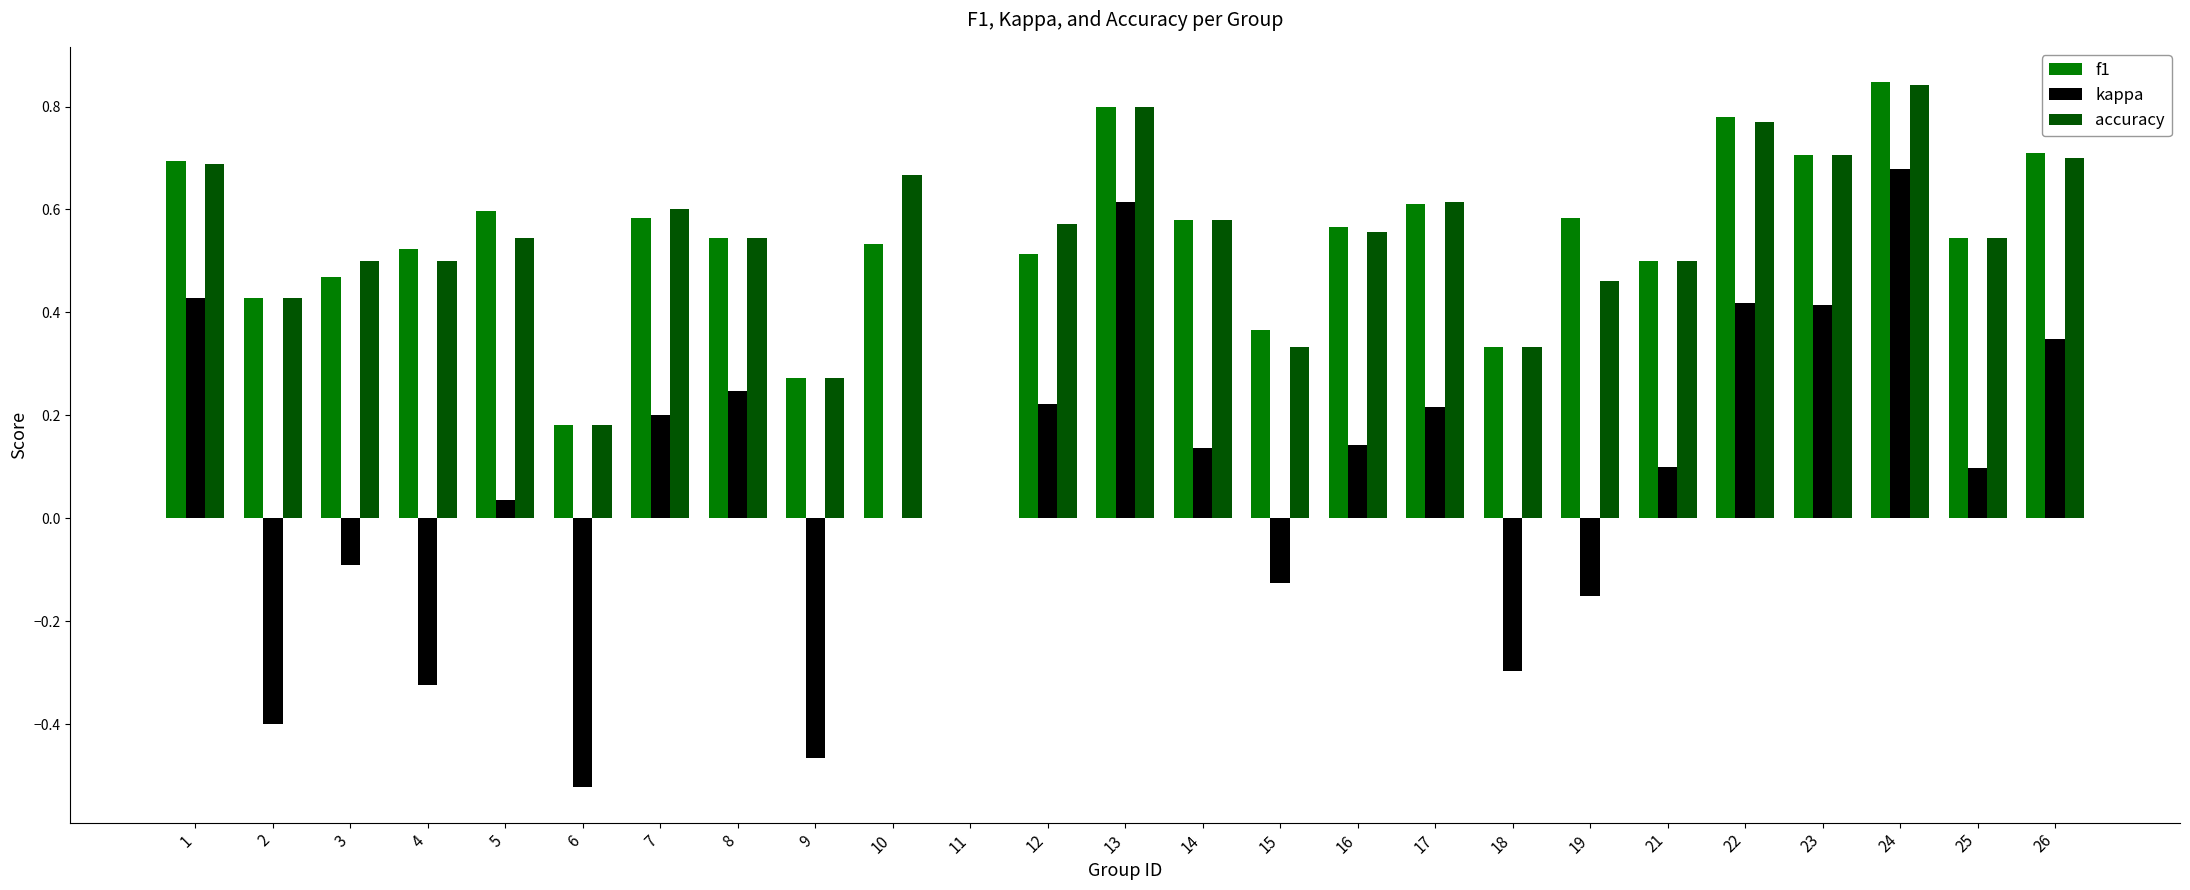

What is the sum of the accuracy values at 24 and 14?

1.4